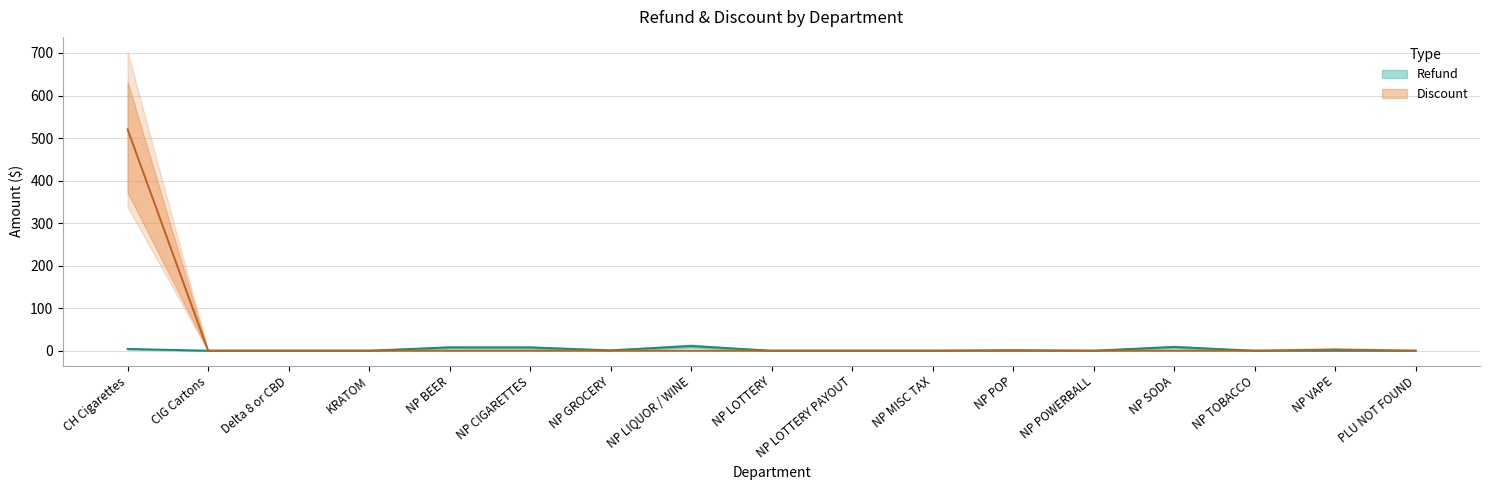

How many distinct data groups are displayed?

2